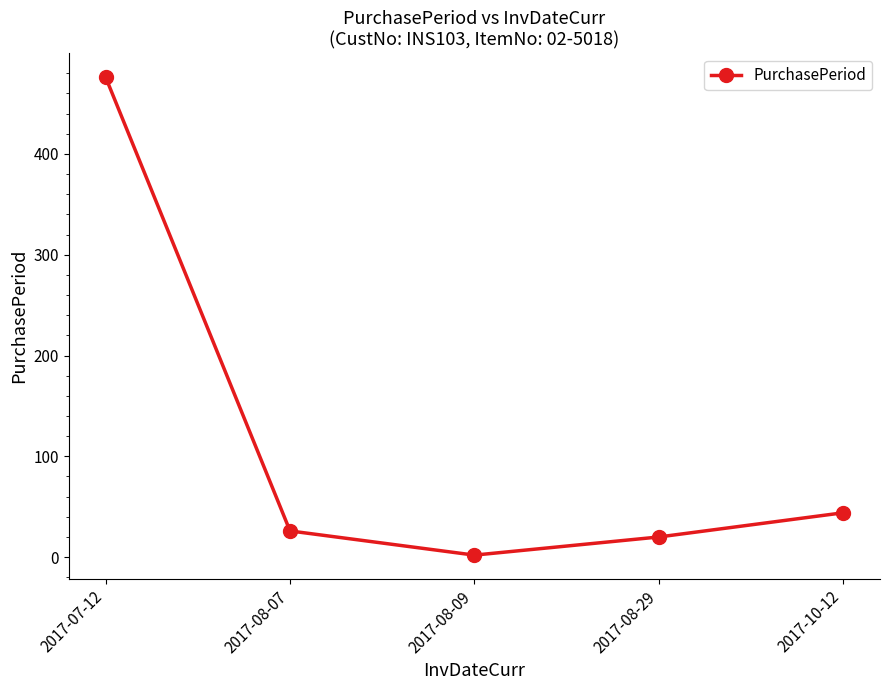

Rank the categories by value from lowest to highest.

2017-08-09, 2017-08-29, 2017-08-07, 2017-10-12, 2017-07-12